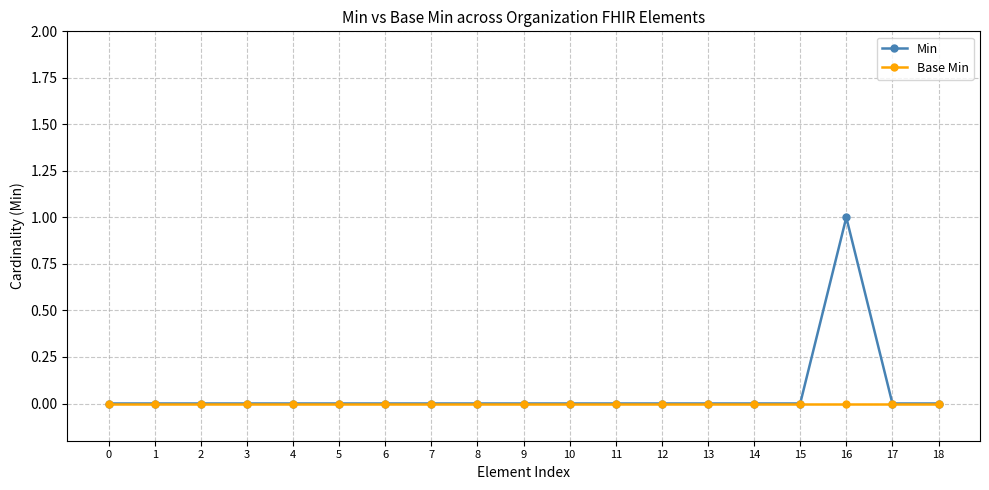

The value of Min at 13 is 0. True or false?

True